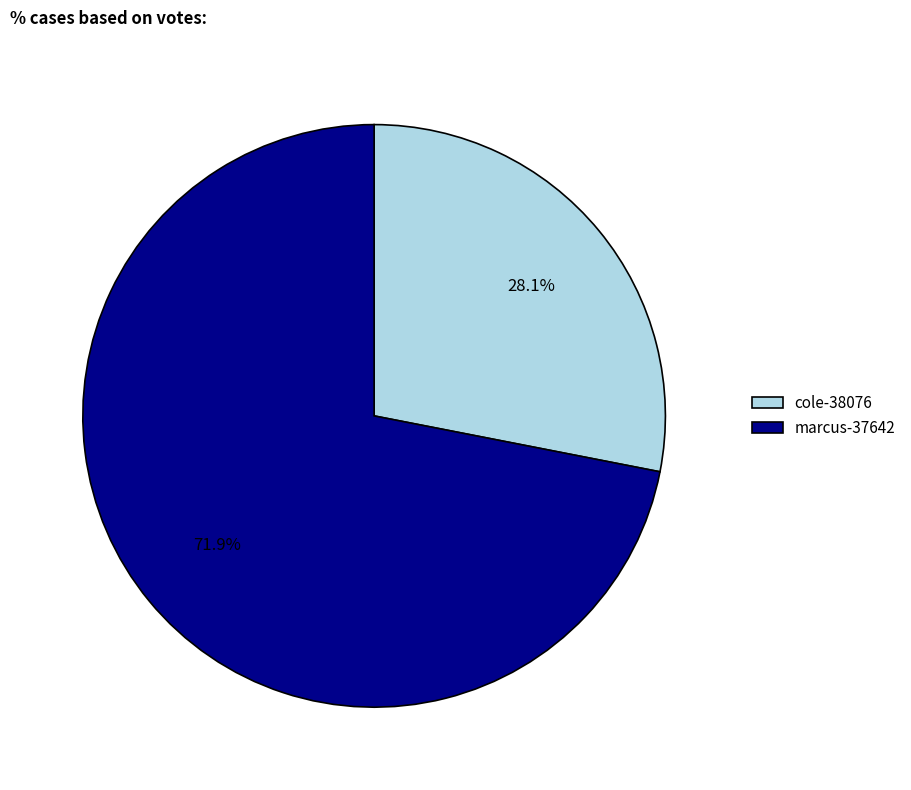

Rank the categories by value from lowest to highest.

cole-38076, marcus-37642